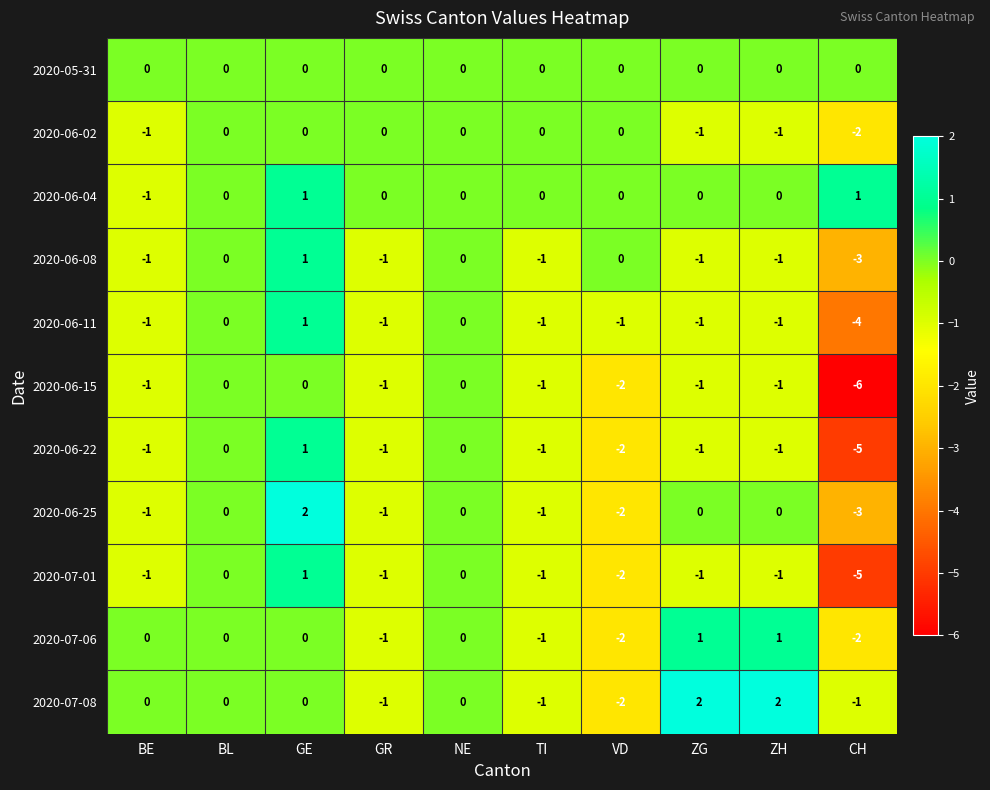

Is it true that 2020-06-04 equals 0 at NE?

True